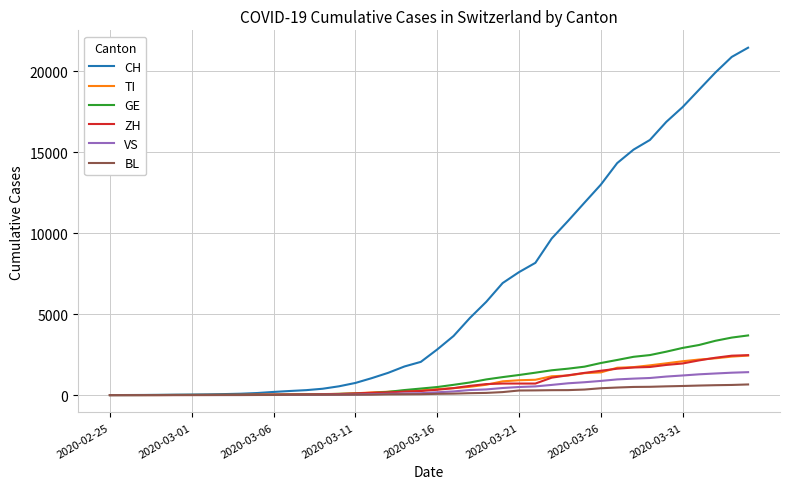

What is the greatest value displayed?

21469